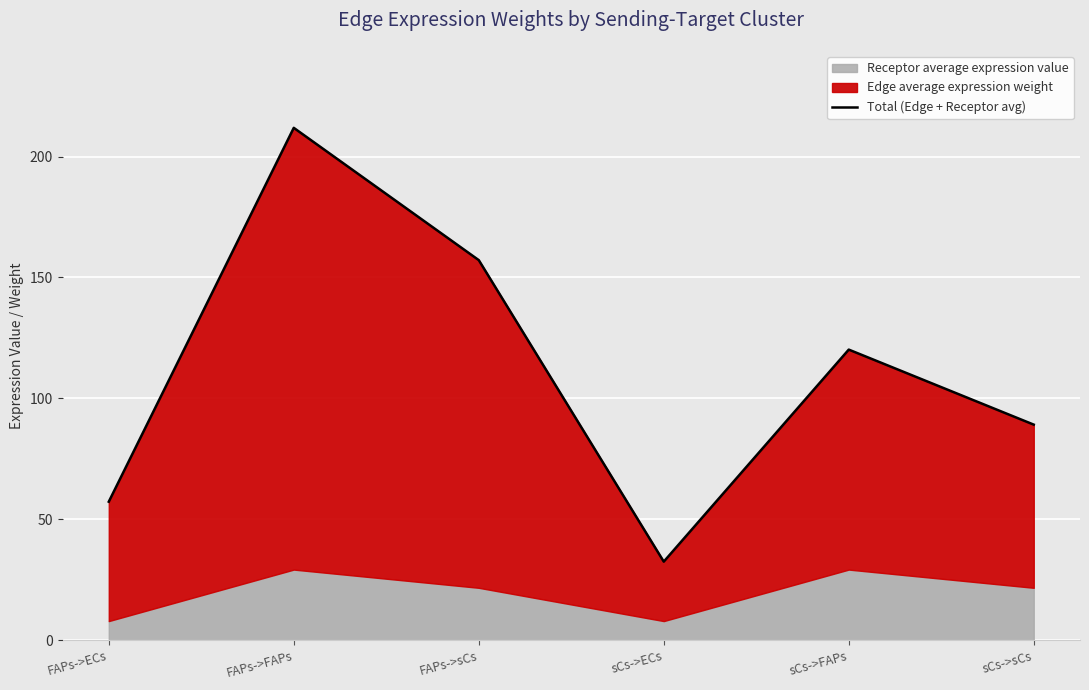

What is the label of the 6th point from the right?

FAPs->ECs